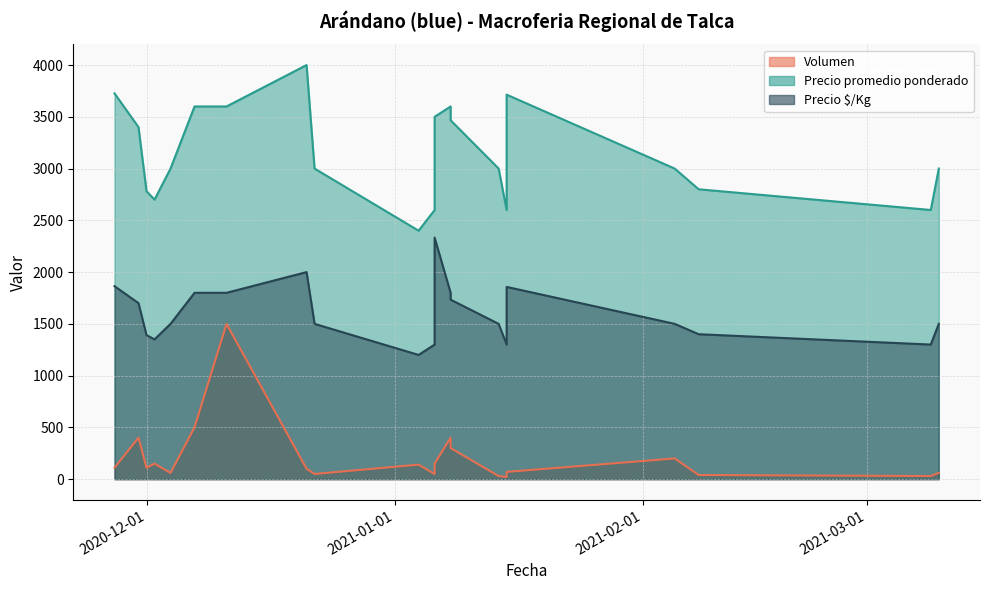

What is the total value across all series at 2020-11-30?

5500